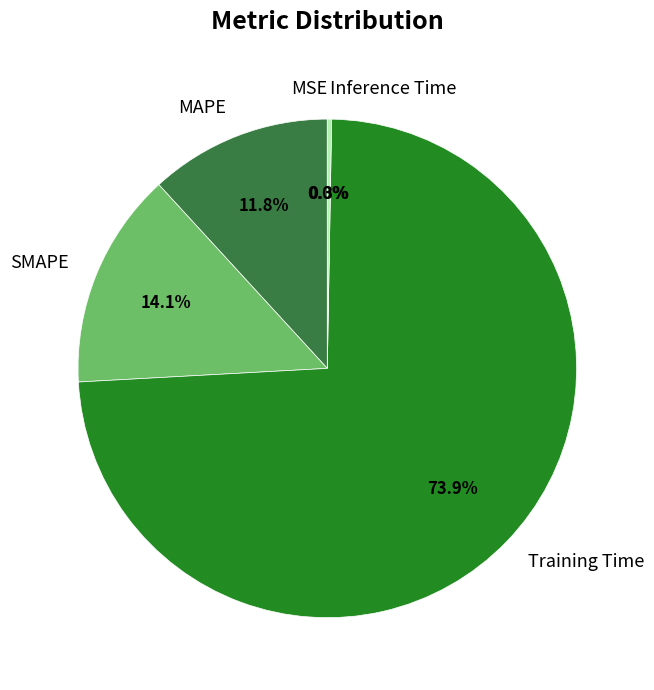

What is the majority slice?

Training Time